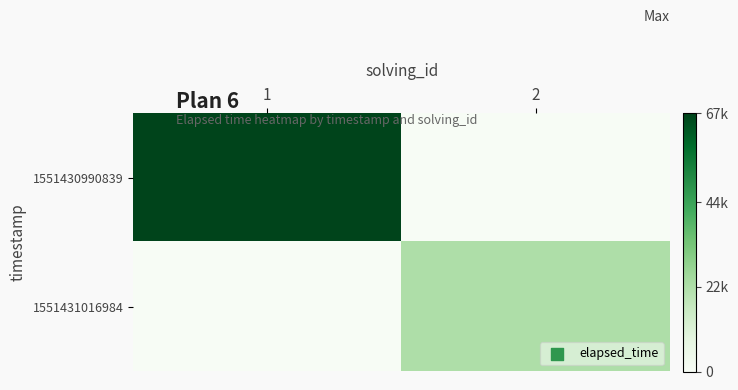

Between 2 and 1, which is larger?

1